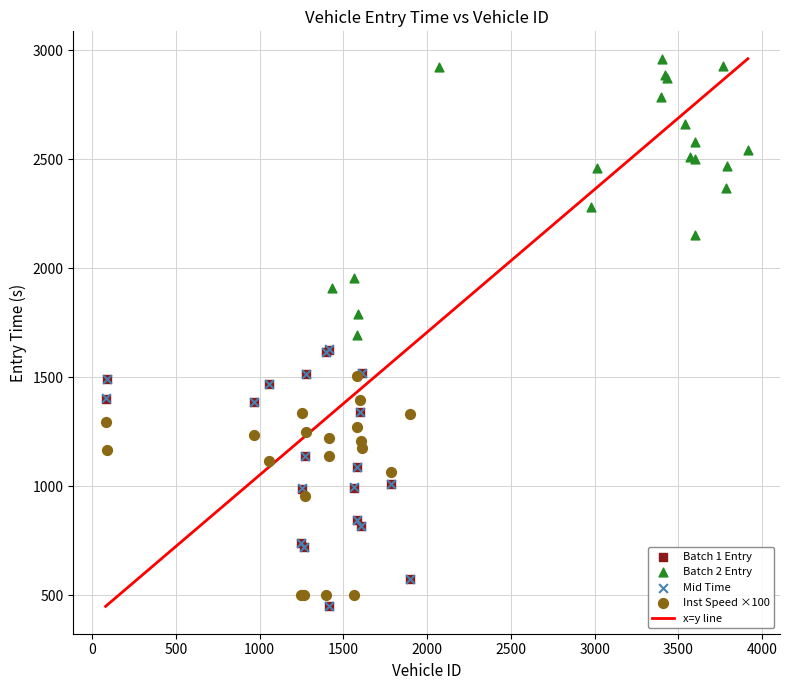

Which series reaches the maximum Y coordinate?

Batch 2 Entry